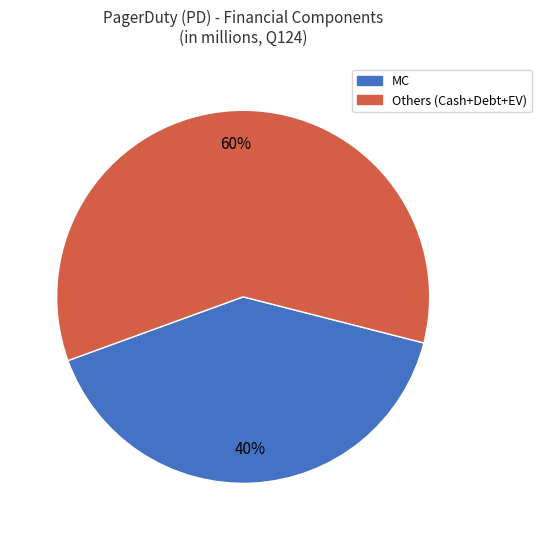

Is there a majority slice in this chart?

Yes